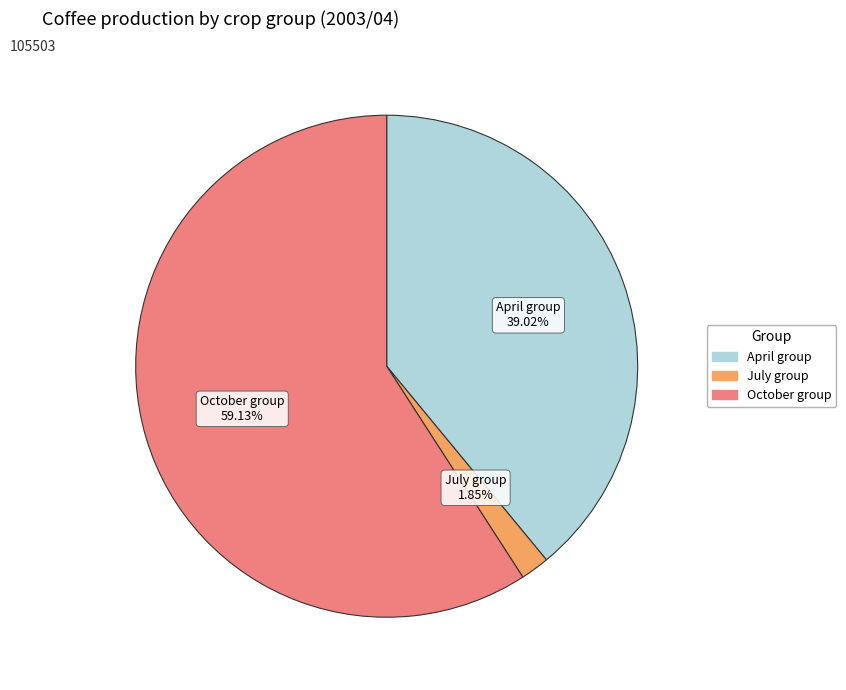

Rank the categories by value from highest to lowest.

October group, April group, July group